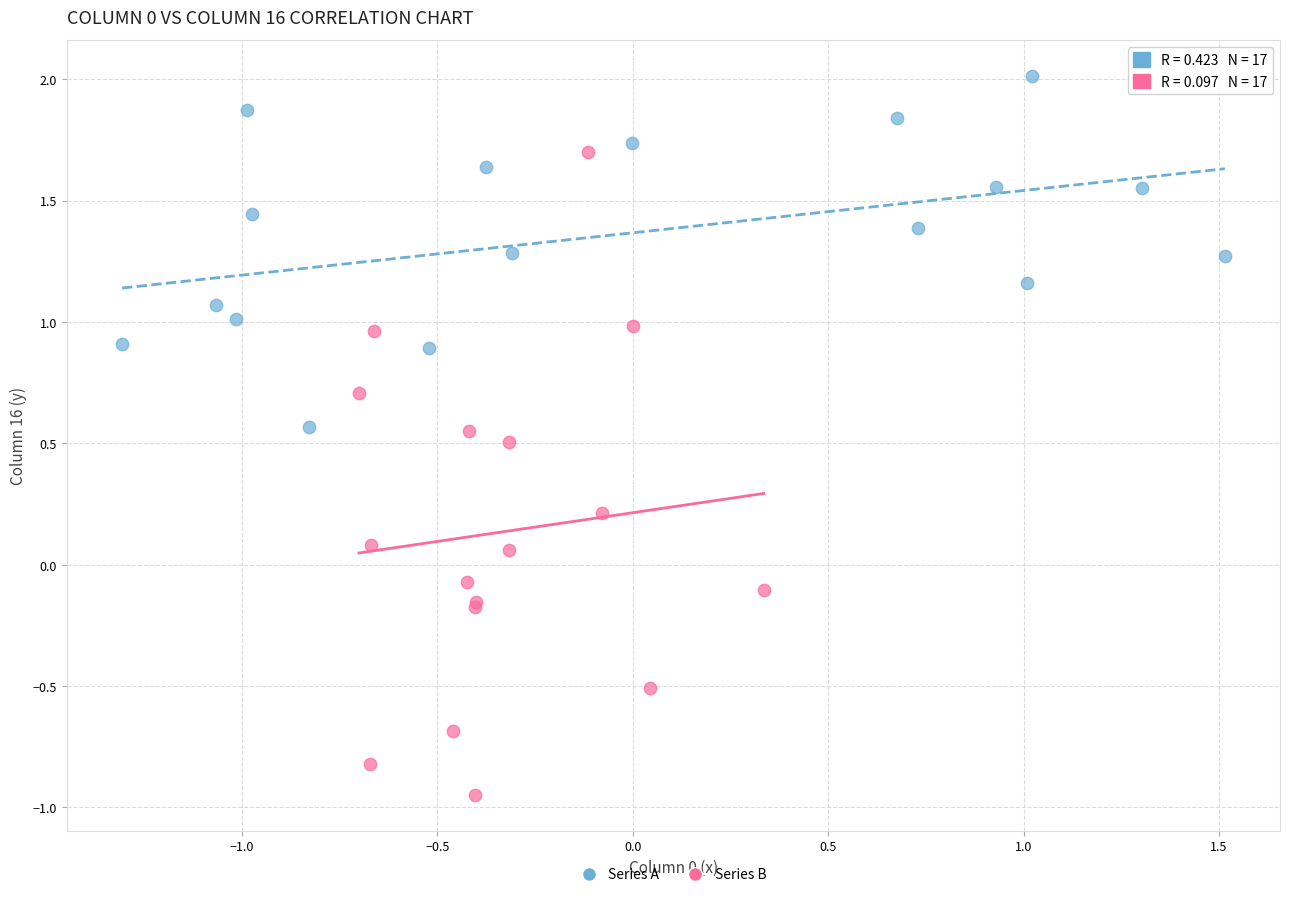

Which series contains the lowest Y value?

Series B